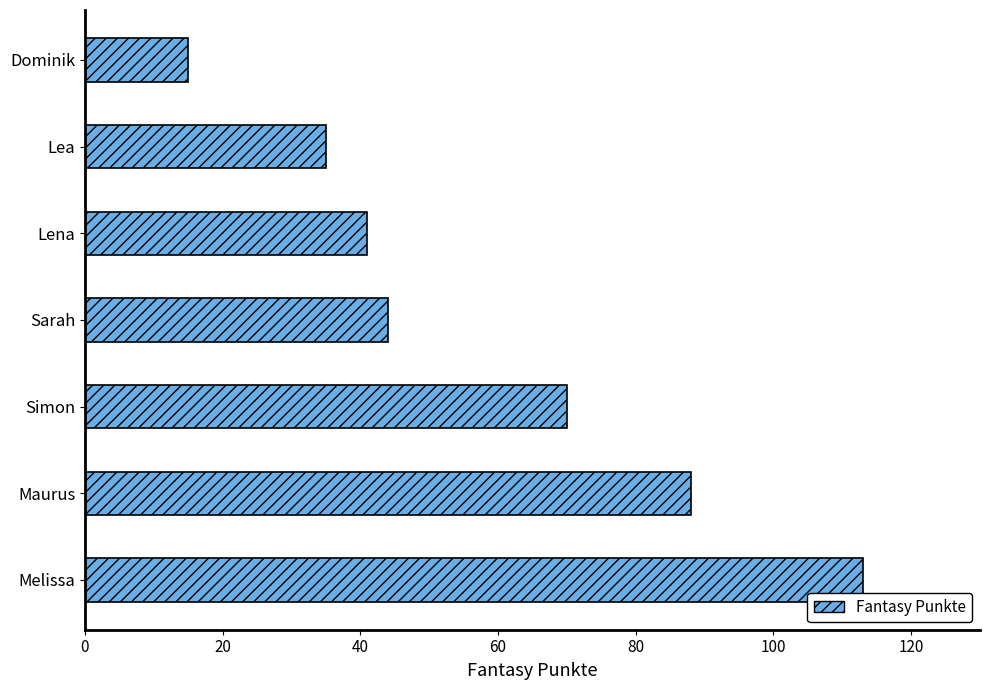

What is the greatest value displayed?

113